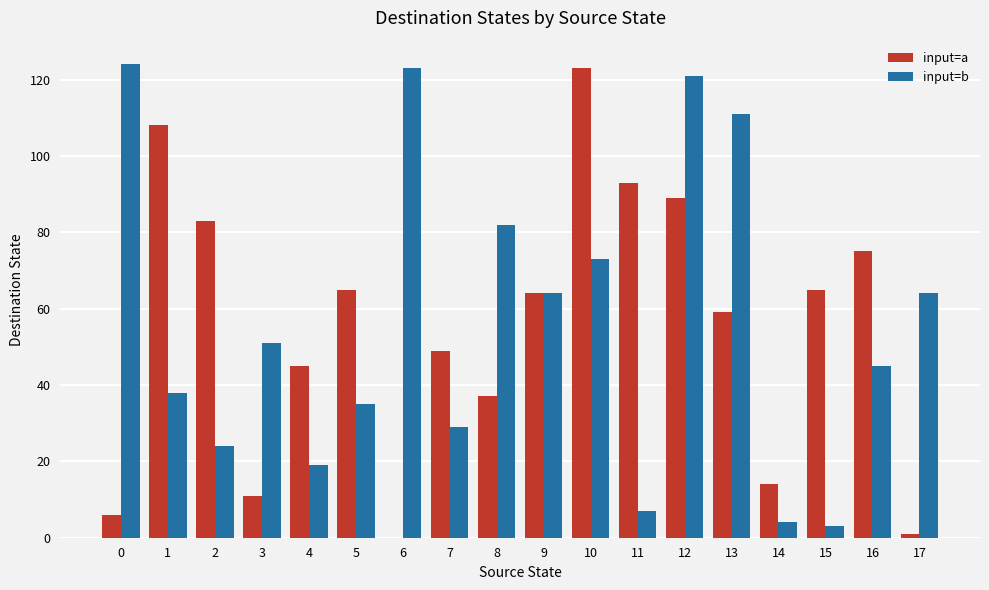

What is the sum of all input=b values?

1017